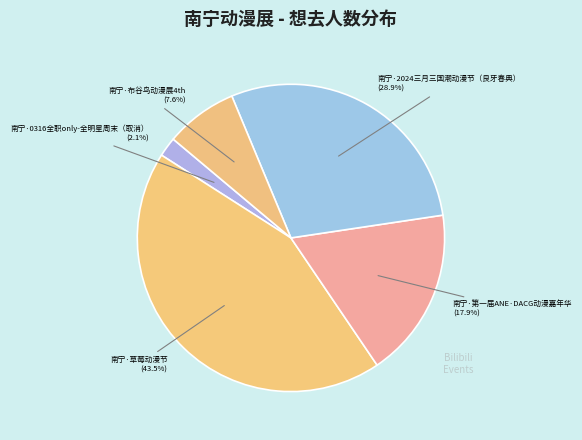

How many slices are in this pie chart?

5